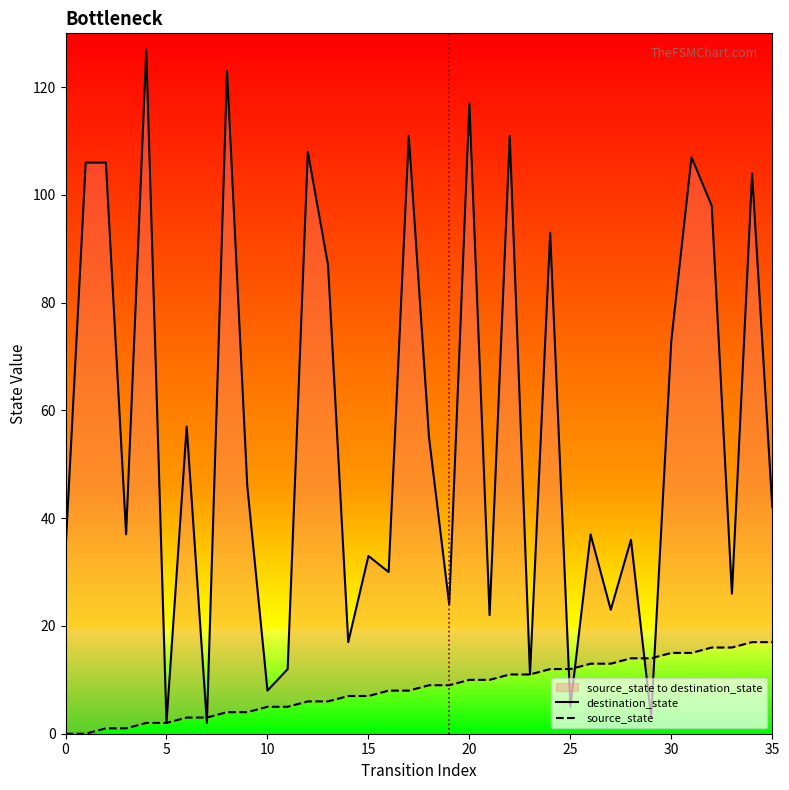

At which label is source_state closest to 8?

16